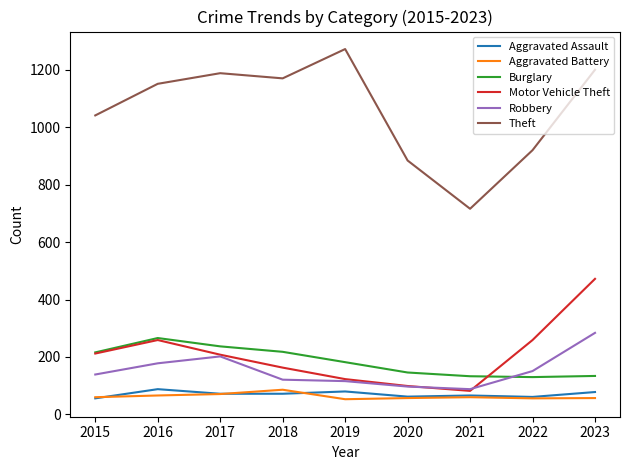

What is the approximate value of Aggravated Assault at 2020?

62